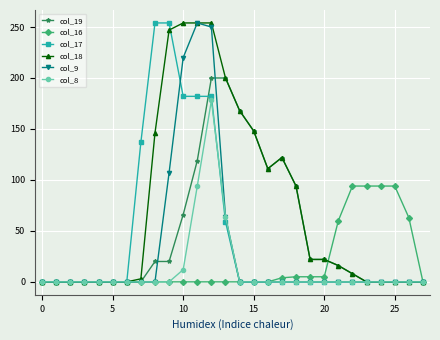

What is the greatest value displayed?

254